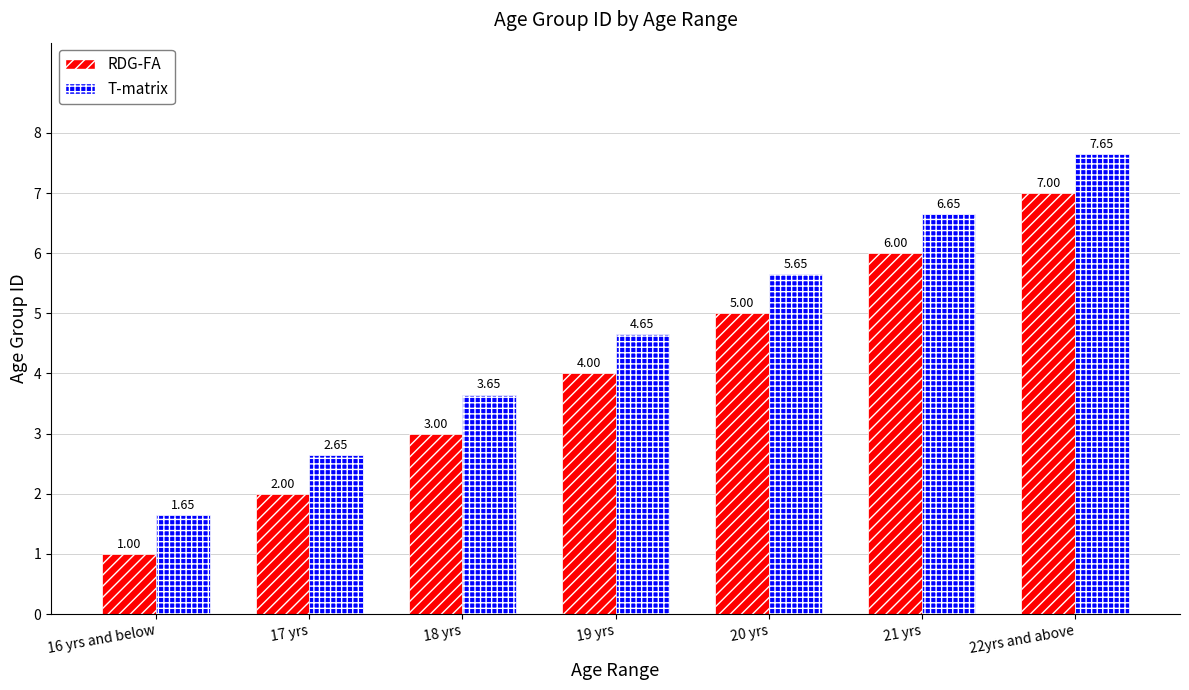

What is the difference between the RDG-FA values at 16 yrs and below and 18 yrs?

2.0